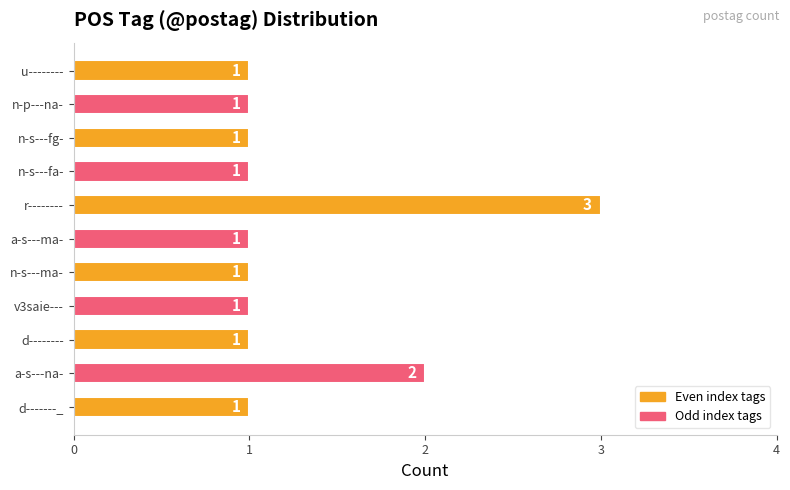

Which label corresponds to the largest value in the chart?

r--------